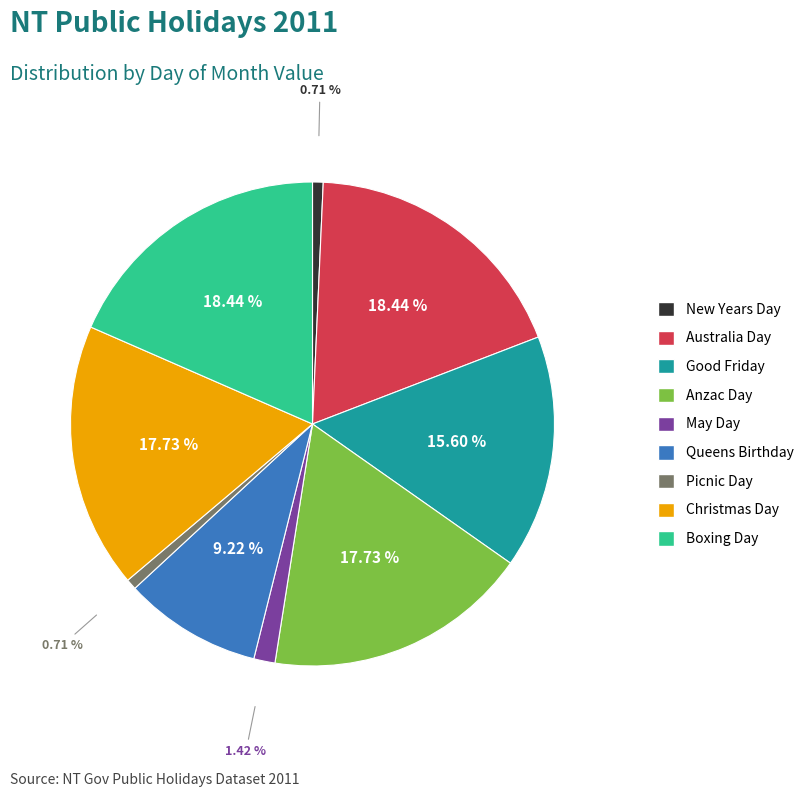

What is the ratio of the value at Boxing Day to the value at Anzac Day?

1.0